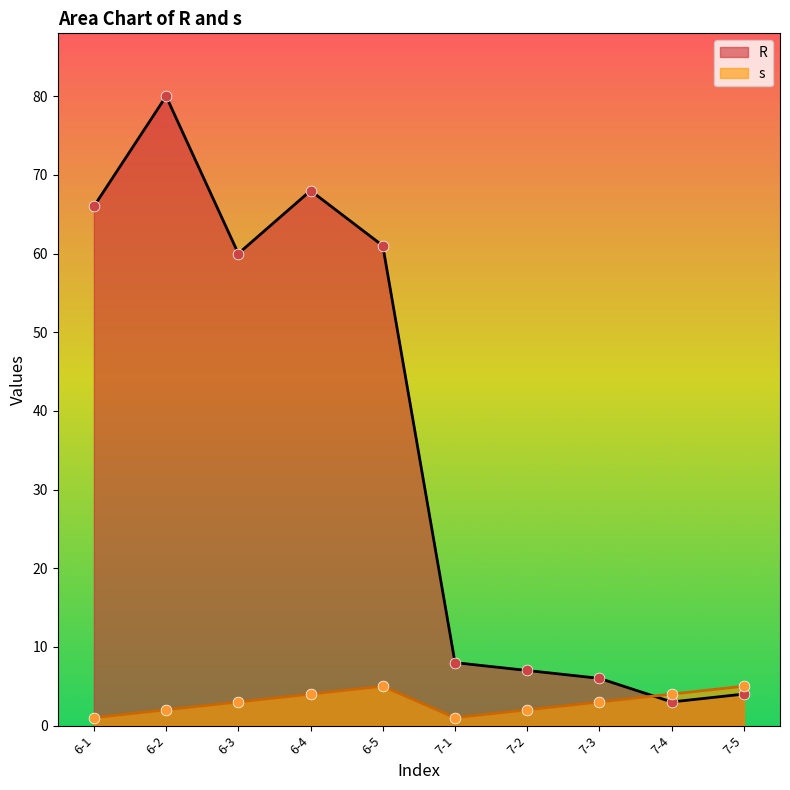

At how many categories does at least one series exceed 11?

5